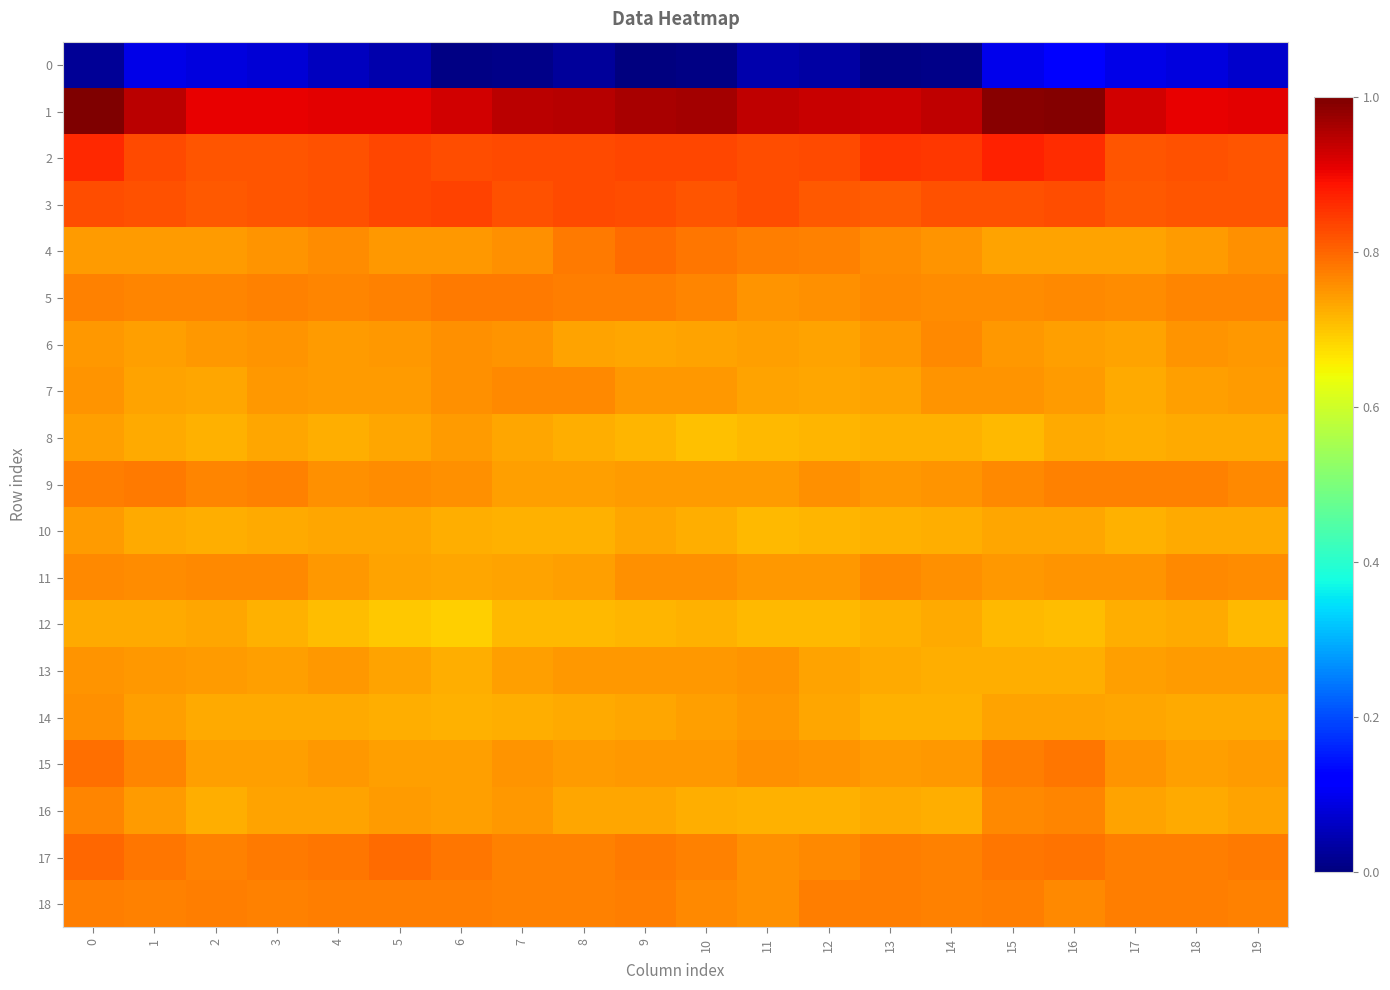

Rank the series by their maximum value, from highest to lowest.

1, 2, 3, 17, 4, 15, 5, 9, 18, 16, 11, 7, 6, 14, 13, 8, 10, 12, 0